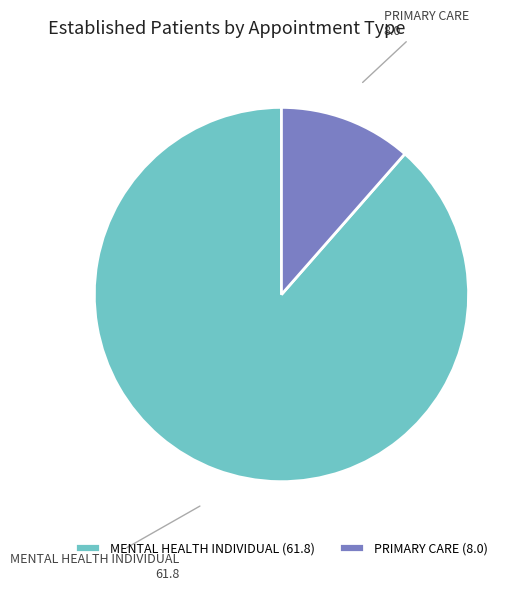

Combined, do PRIMARY CARE and MENTAL HEALTH INDIVIDUAL account for over 50%?

Yes